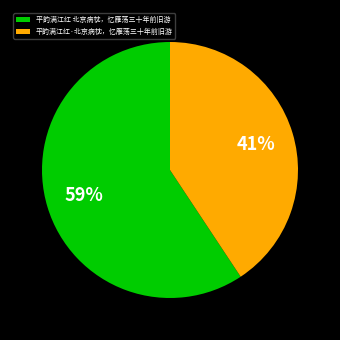

What is the largest slice in the pie chart?

平韵满江红 北京病枕，忆雁荡三十年前旧游